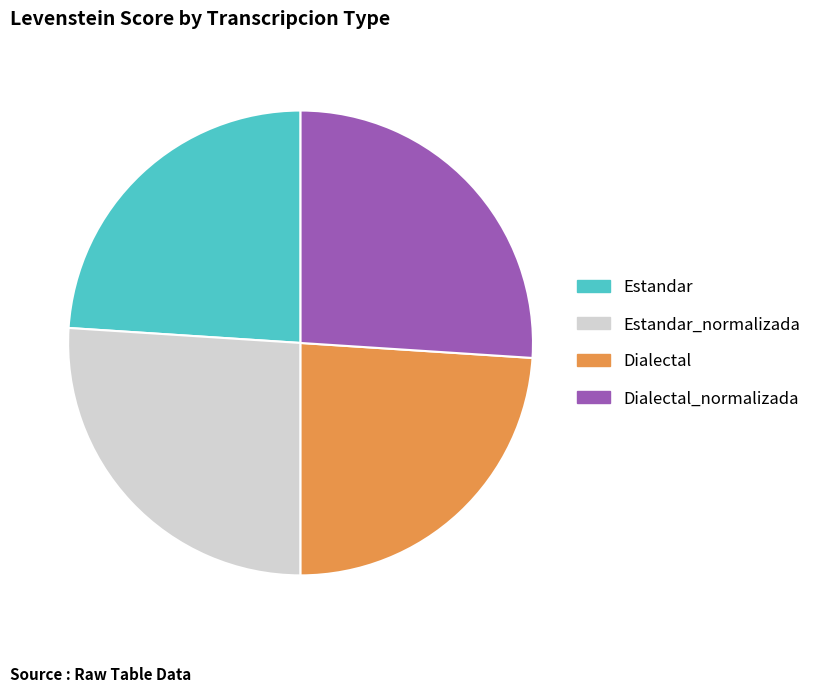

Is it true that Estandar is 17% of the pie?

False